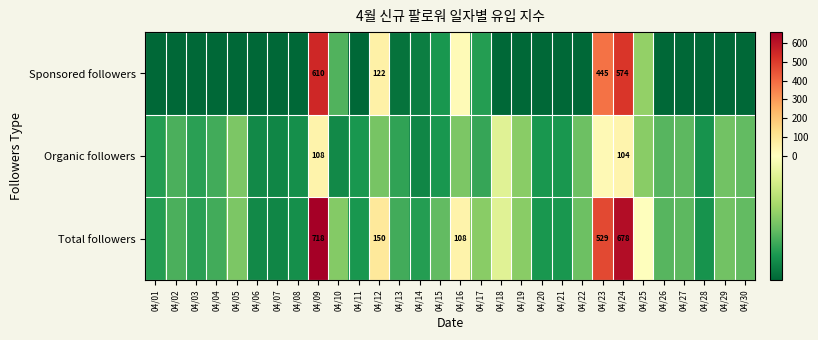

Rank the series at 04/09 from highest to lowest value.

Total followers, Sponsored followers, Organic followers